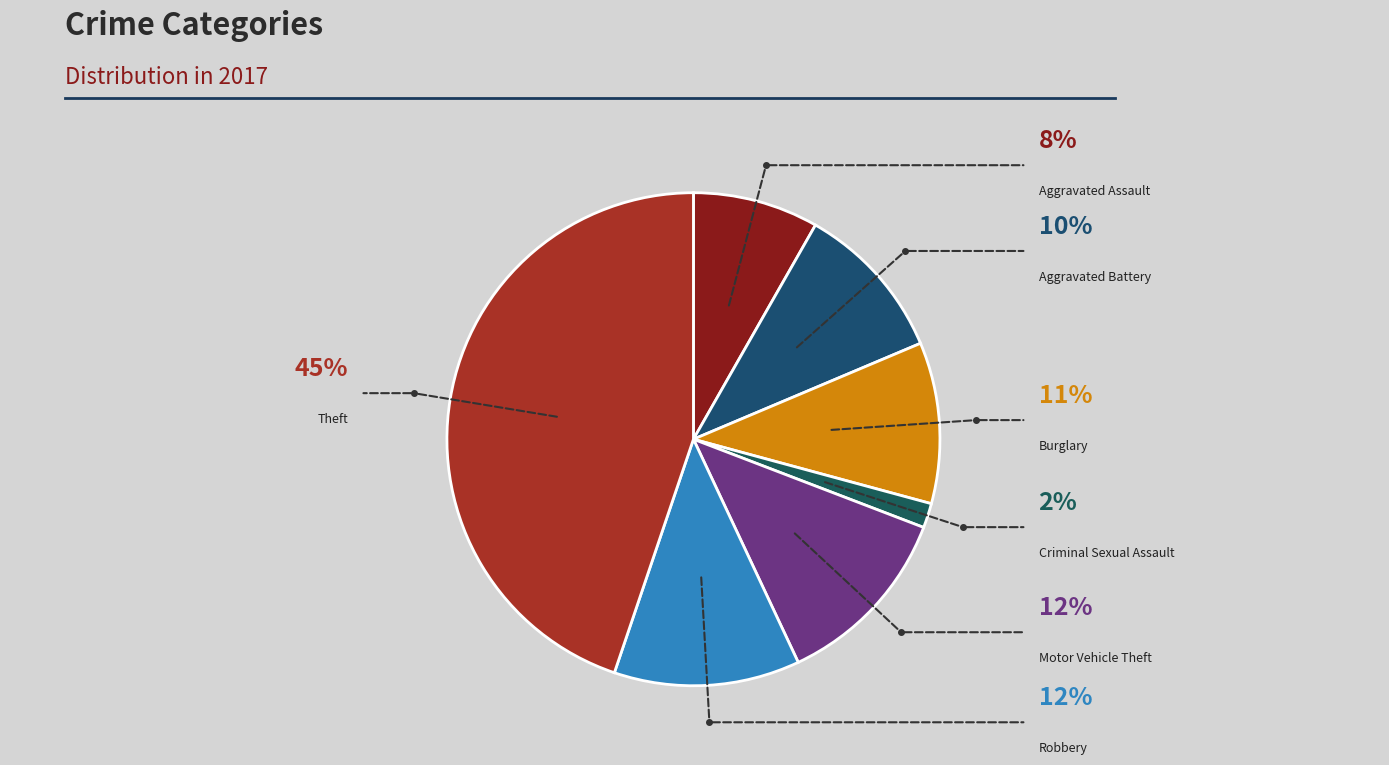

Is it true that Criminal Sexual Assault is 9% of the pie?

False